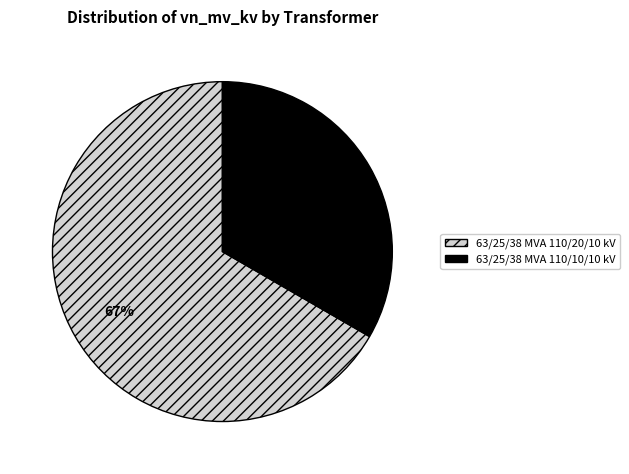

To the nearest percent, what is the combined percentage of 63/25/38 MVA 110/20/10 kV and 63/25/38 MVA 110/10/10 kV?

100%